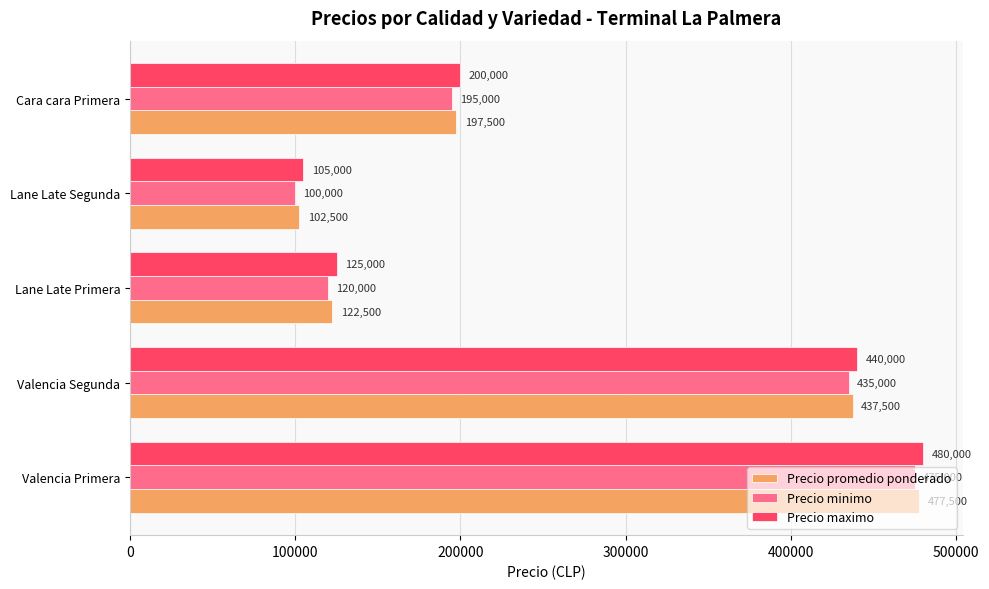

What is the lowest value of the Precio minimo series?

100000